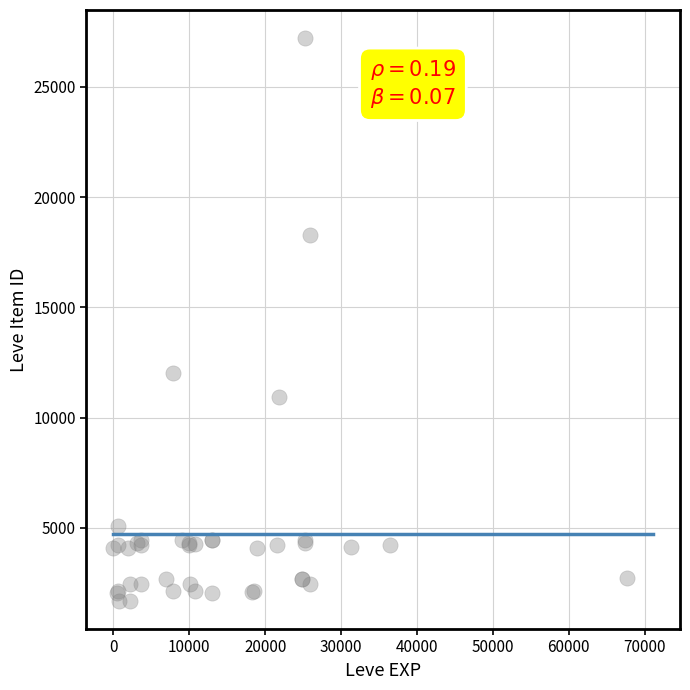

What Y value in the scatter plot is closest to 14448?

12018